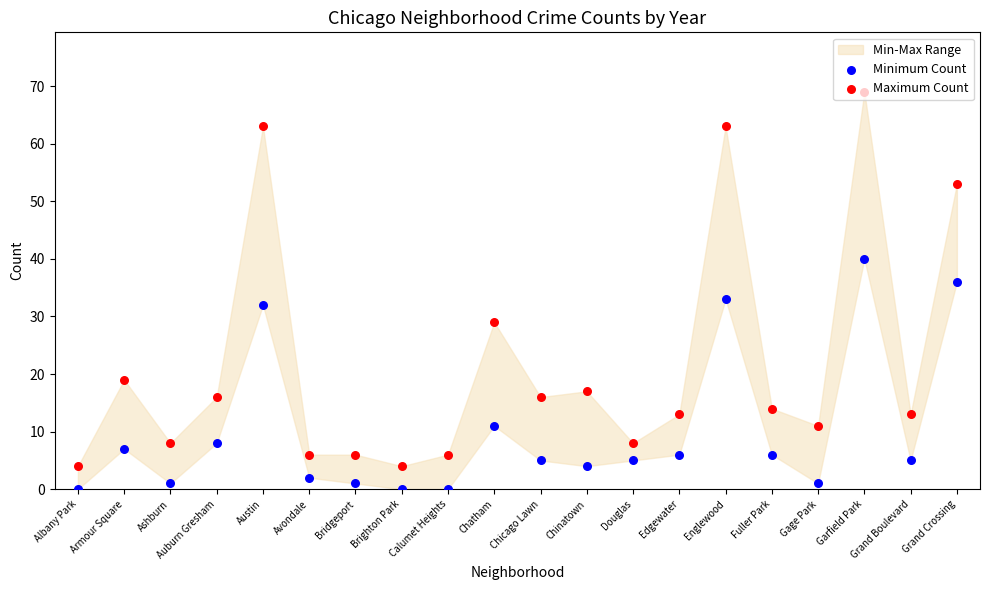

Which series has the largest Y range (max minus min)?

Maximum Count